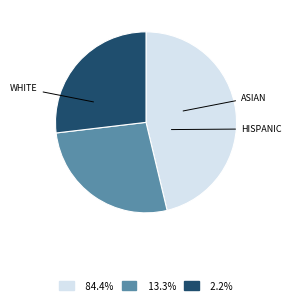

Is there any slice that represents more than half of the pie?

No